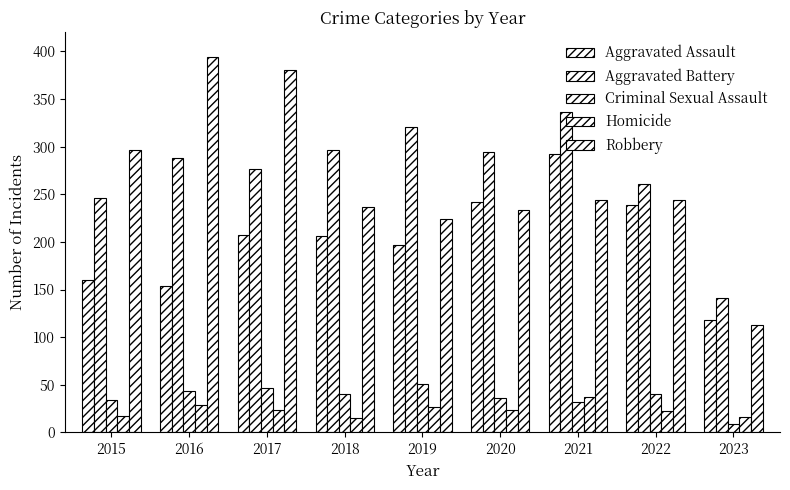

Which has a higher value, 2017 or 2020?

2020